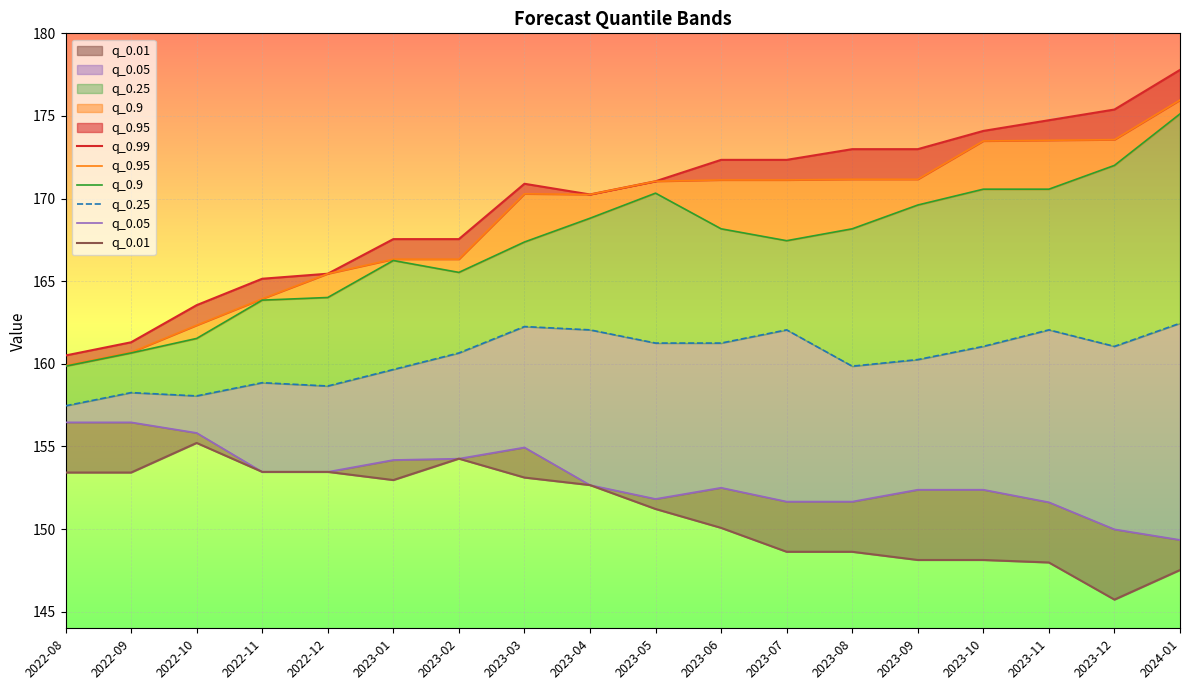

Which series has the largest range (max minus min)?

q_0.99